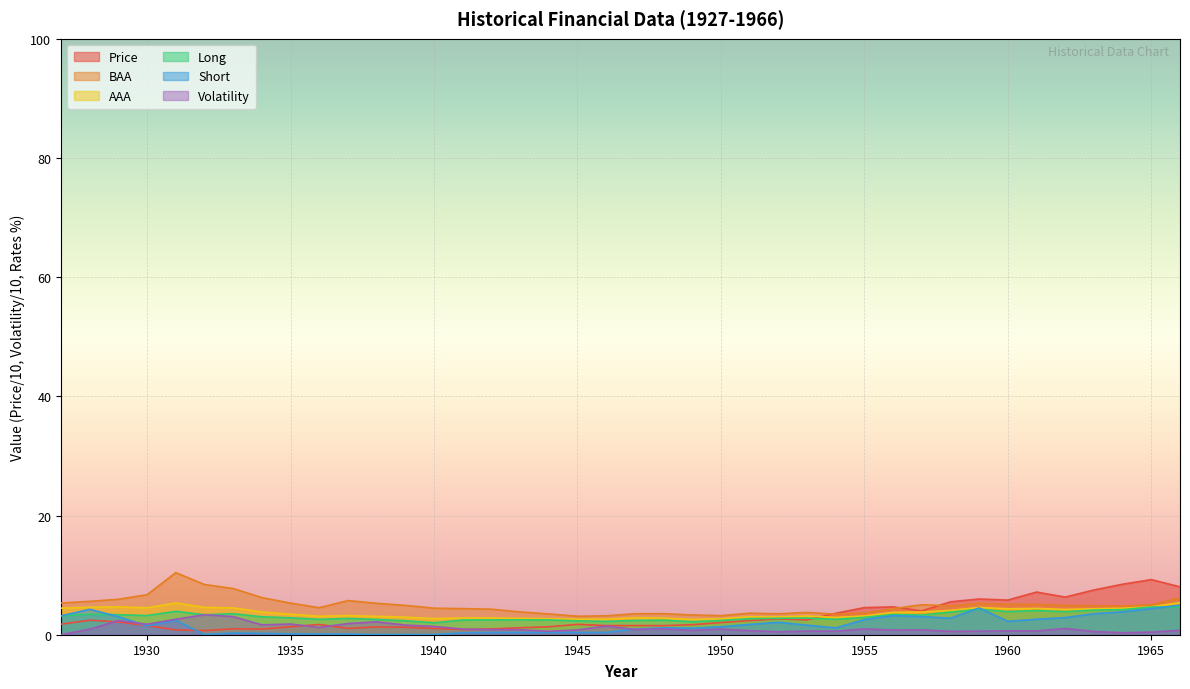

What is the sum of all Volatility values?

45.3